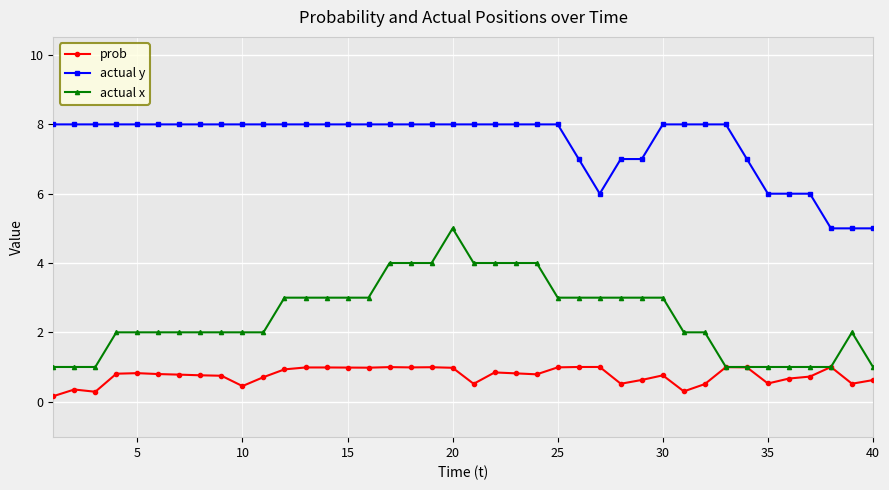

Count the actual y values in the range 7 to 8.

33